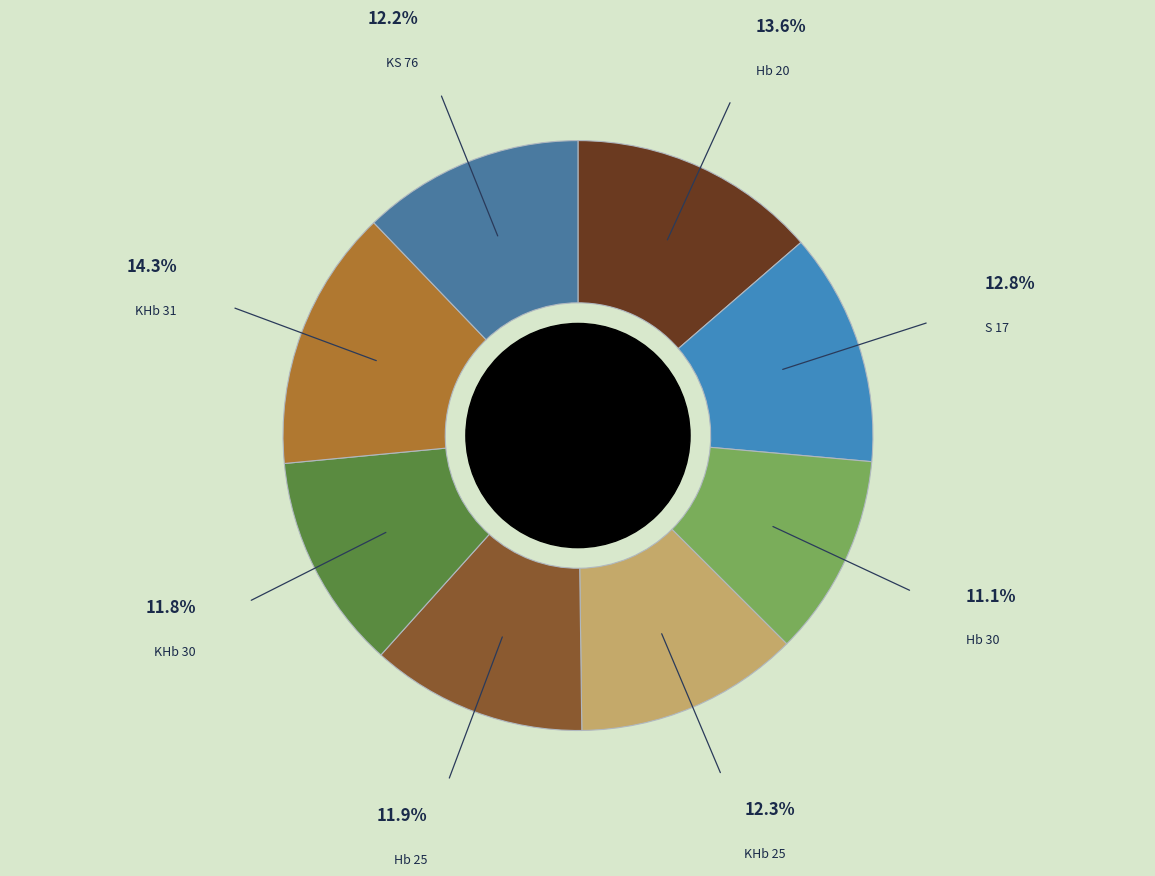

Is there any slice that represents more than half of the pie?

No